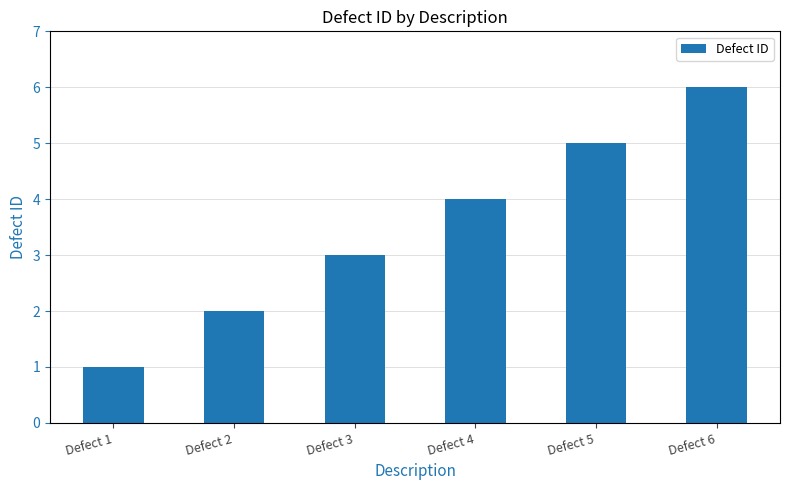

Reading left to right, list all the values displayed in this chart.

1	2	3	4	5	6